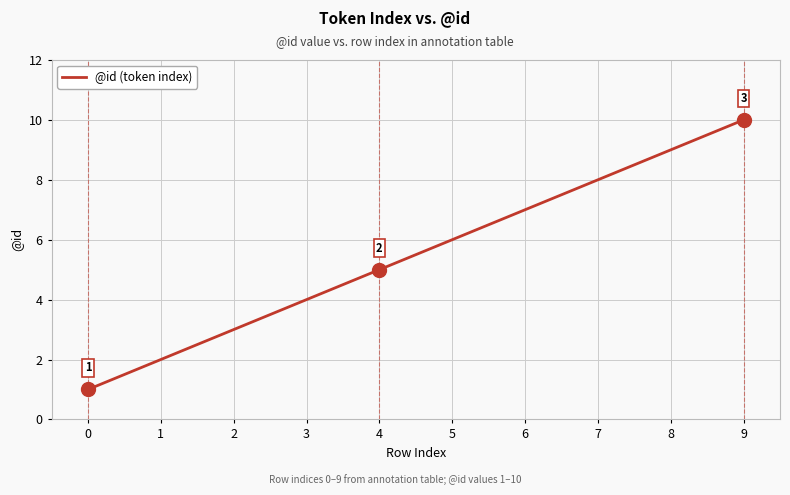

What is the sum of all values?

55